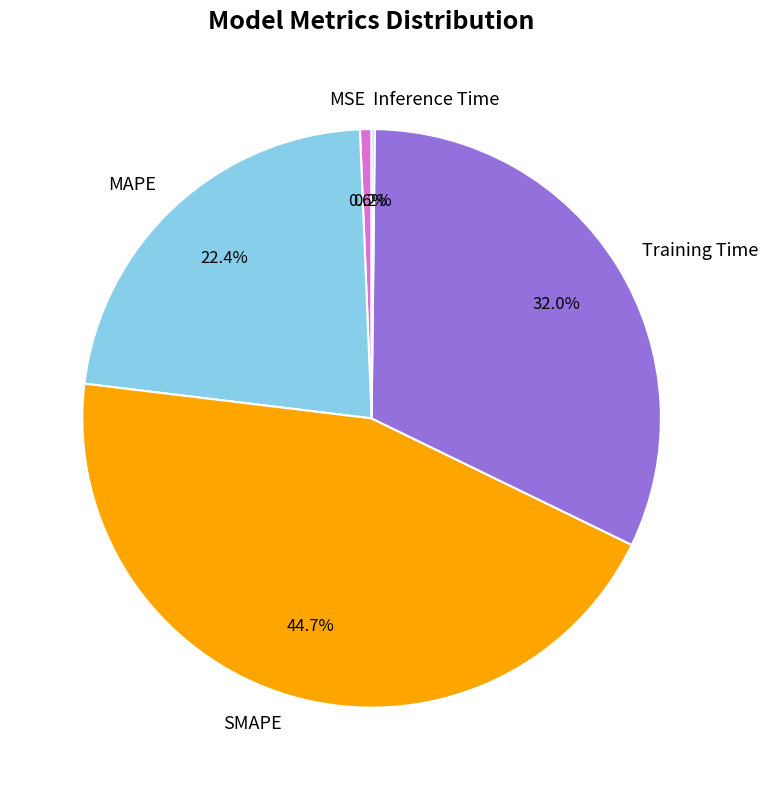

The SMAPE slice represents 45% of the pie. True or false?

True